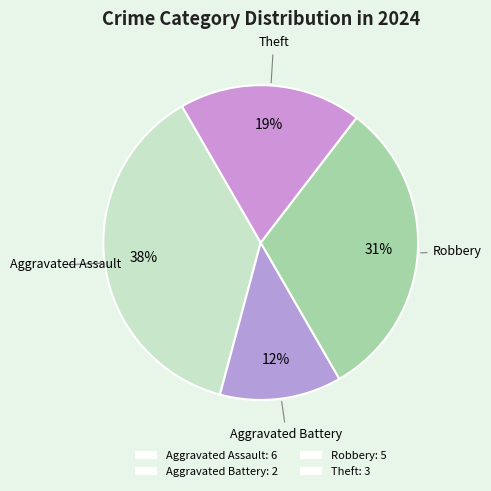

How many segments does this pie chart have?

4